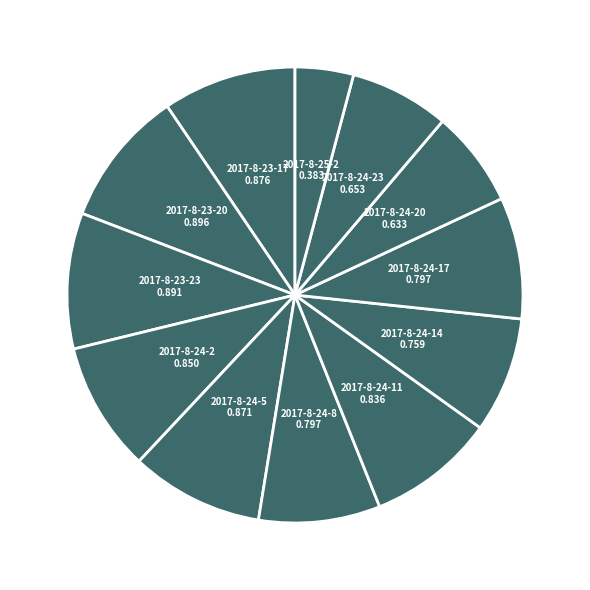

How many slices are in this pie chart?

12